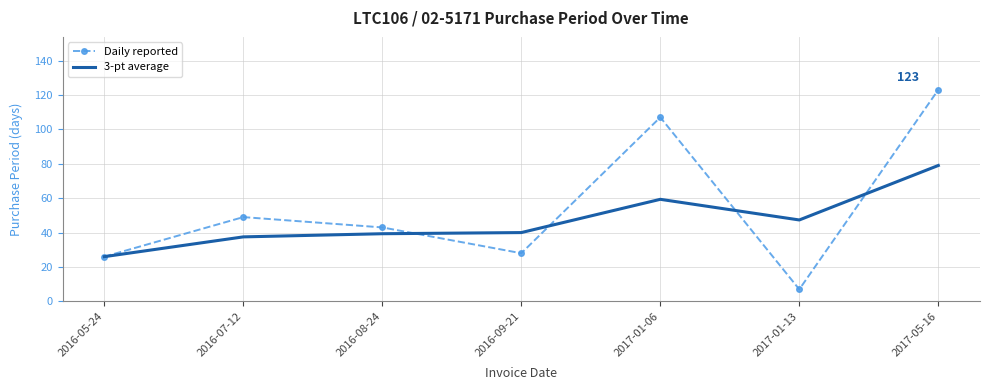

The value of Daily reported at 2016-08-24 is 43.0. True or false?

True